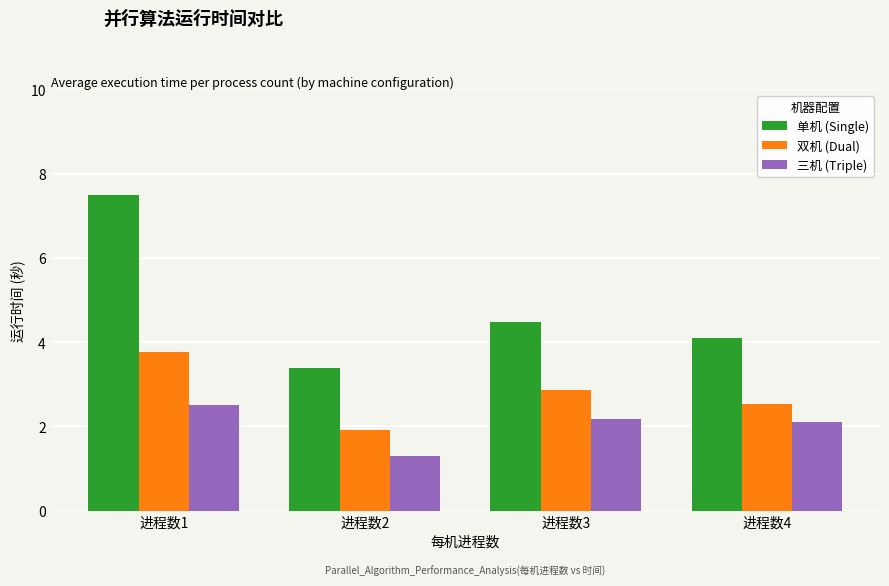

Is it true that 单机 (Single) equals 7.5 at 进程数1?

True